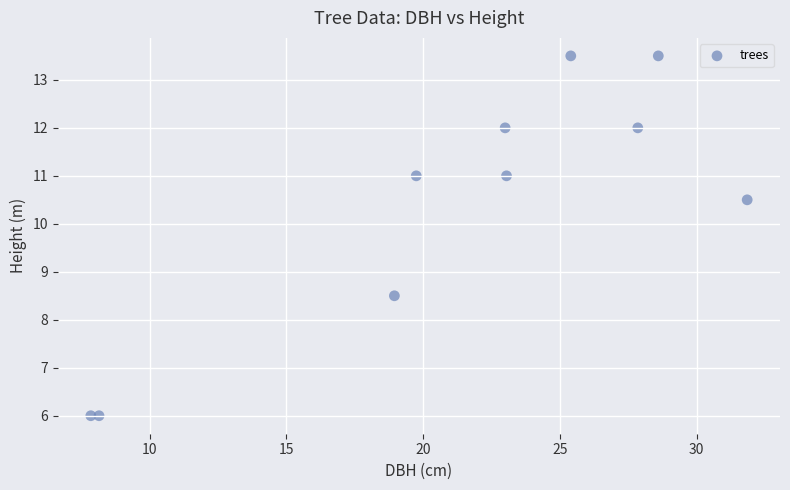

What is the range of Y values (max minus min)?

7.5